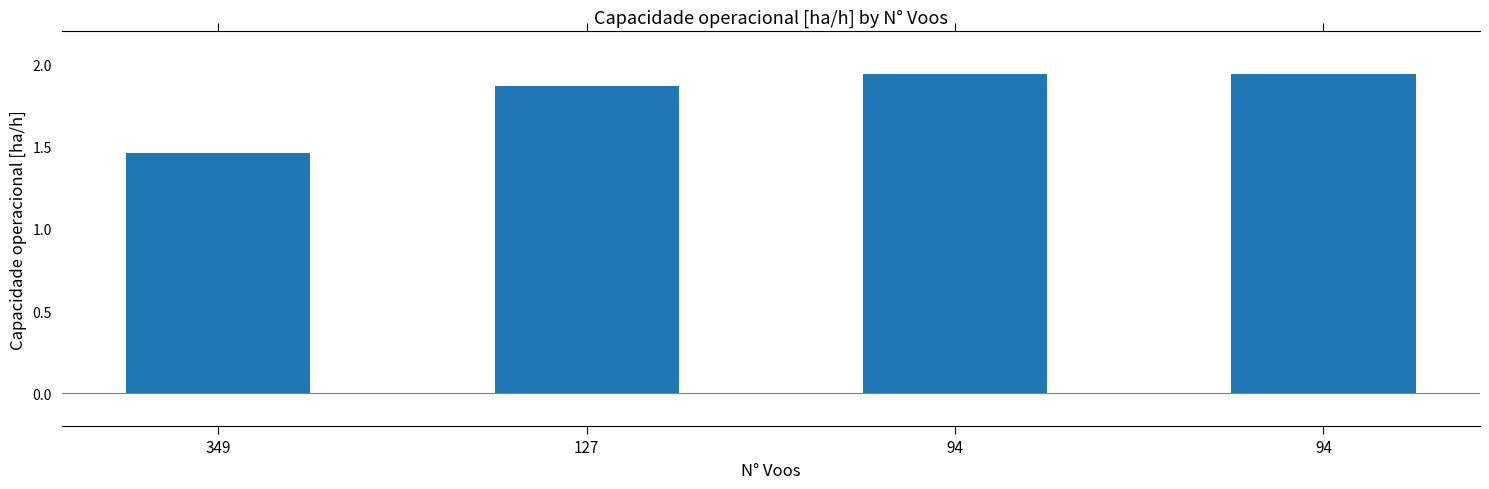

At which category does the chart reach its peak across all series?

94